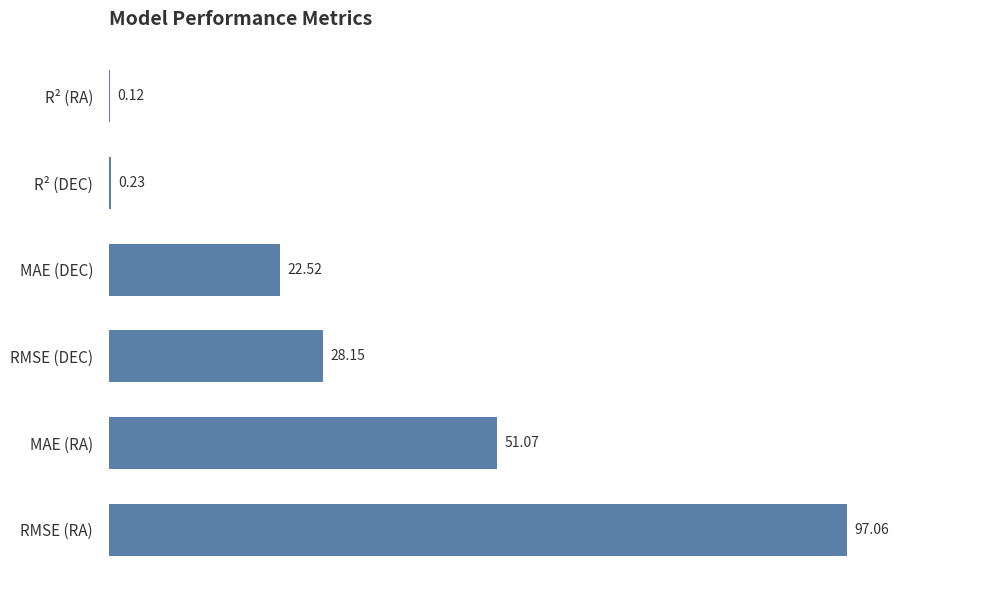

Between RMSE (RA) and R² (RA), which is larger?

RMSE (RA)